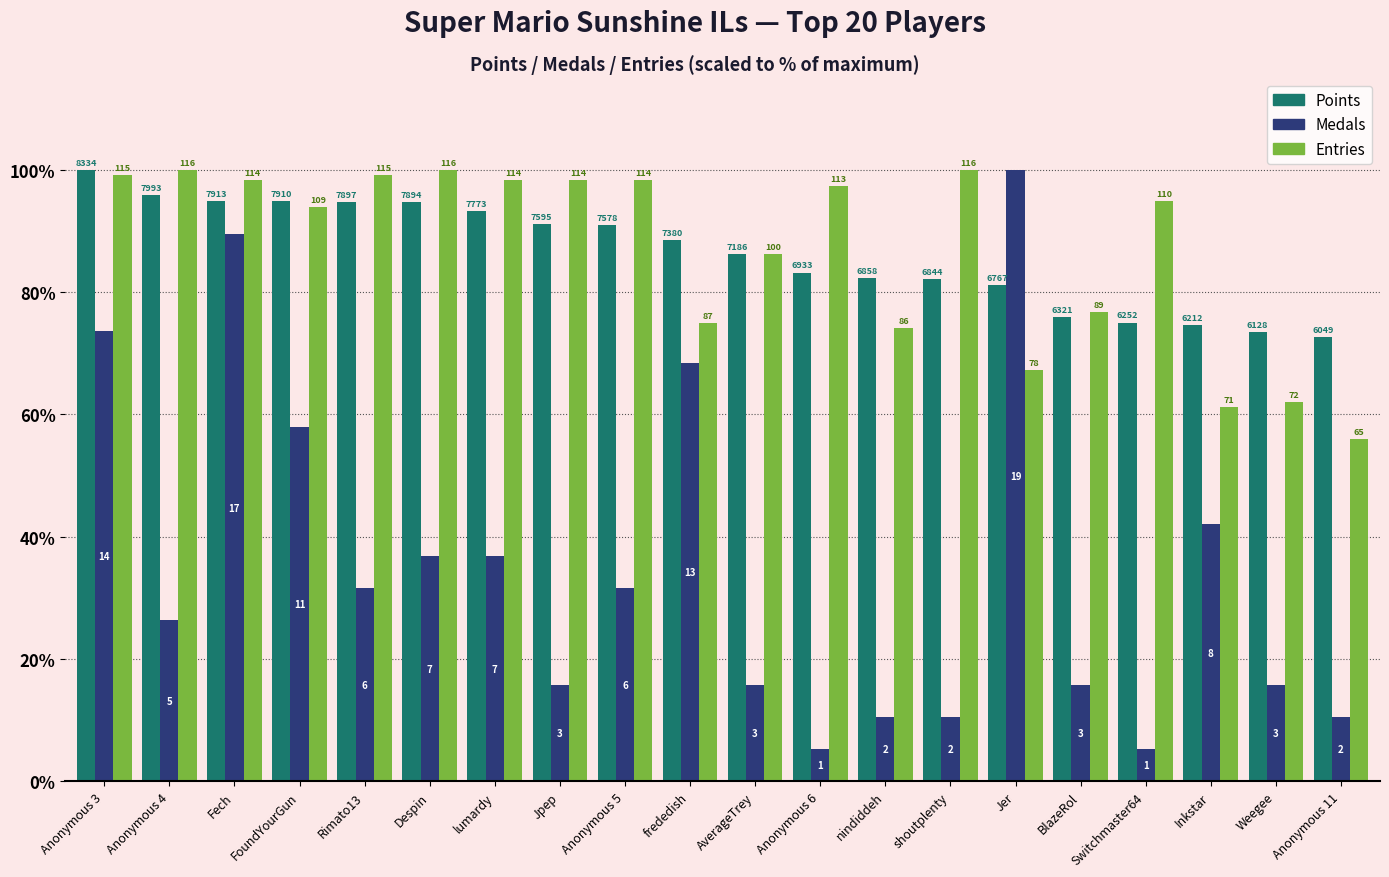

What are all the series names shown in the legend?

Points, Medals, Entries